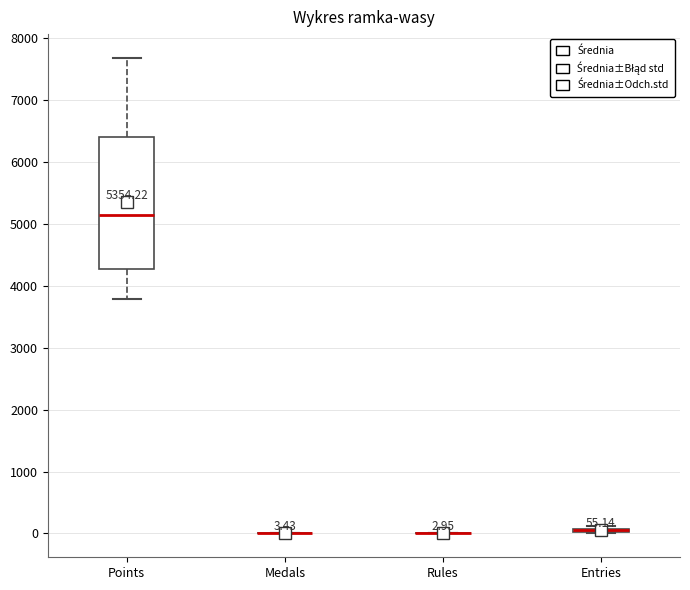

Comparing the boxes themselves (not the whiskers), which one is the tallest?

Points